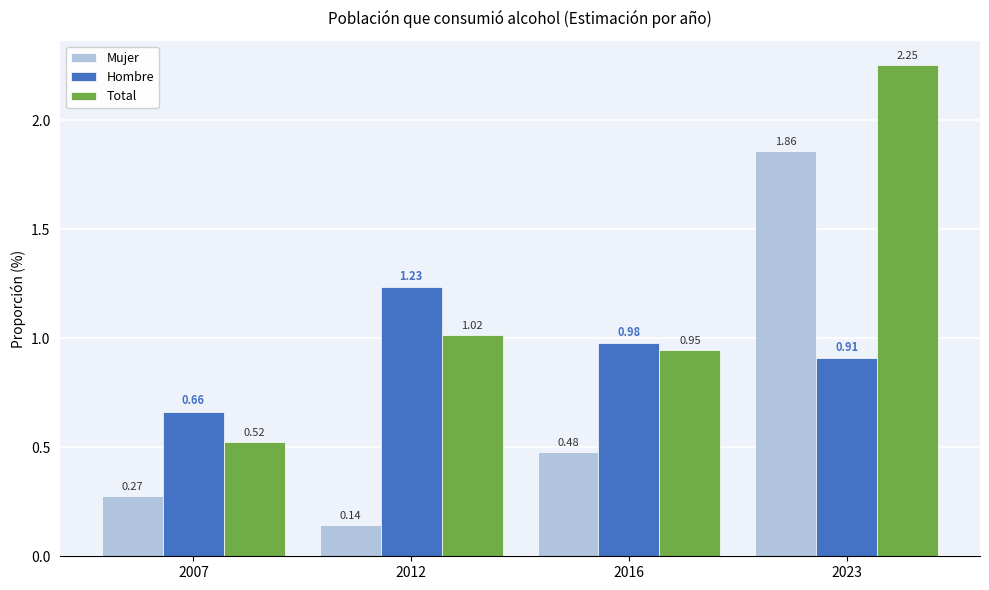

The value of Total at 2016 is 1.3. True or false?

False